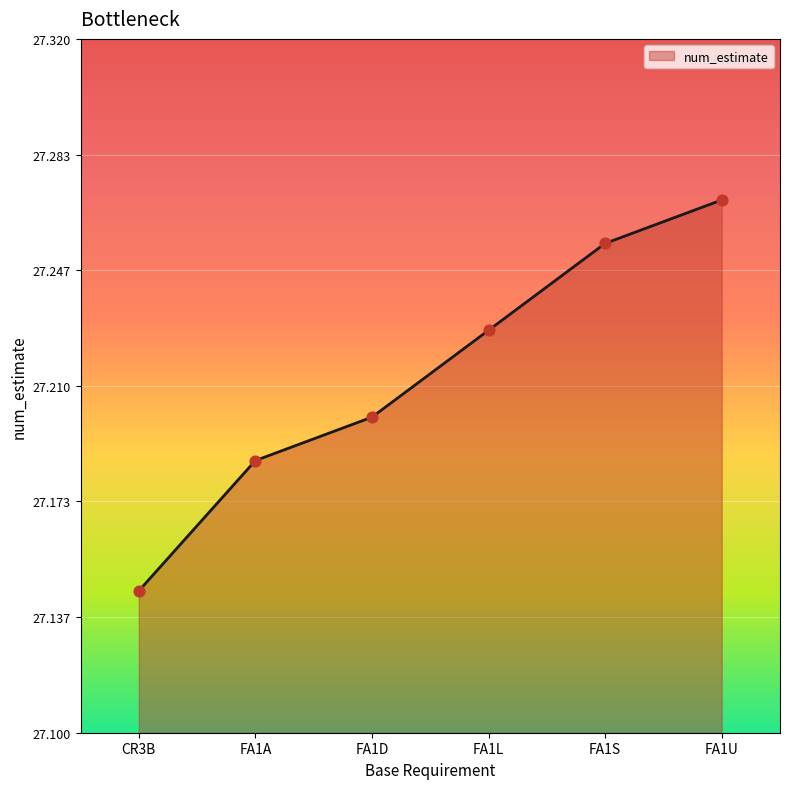

Which has a higher value, FA1A or FA1S?

FA1S